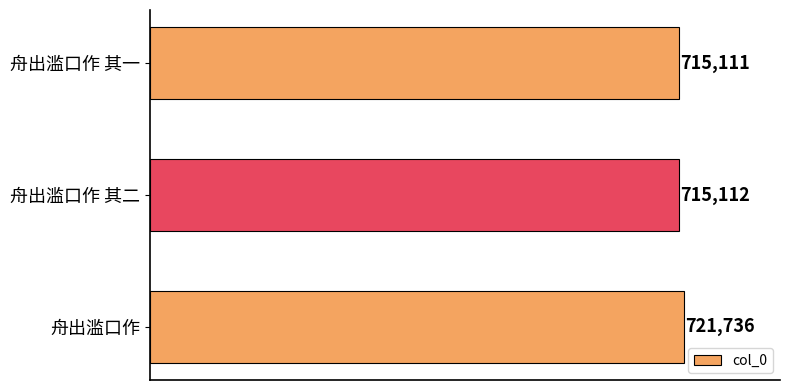

What is the change in value from 舟出滥口作 to 舟出滥口作 其一?

-6625